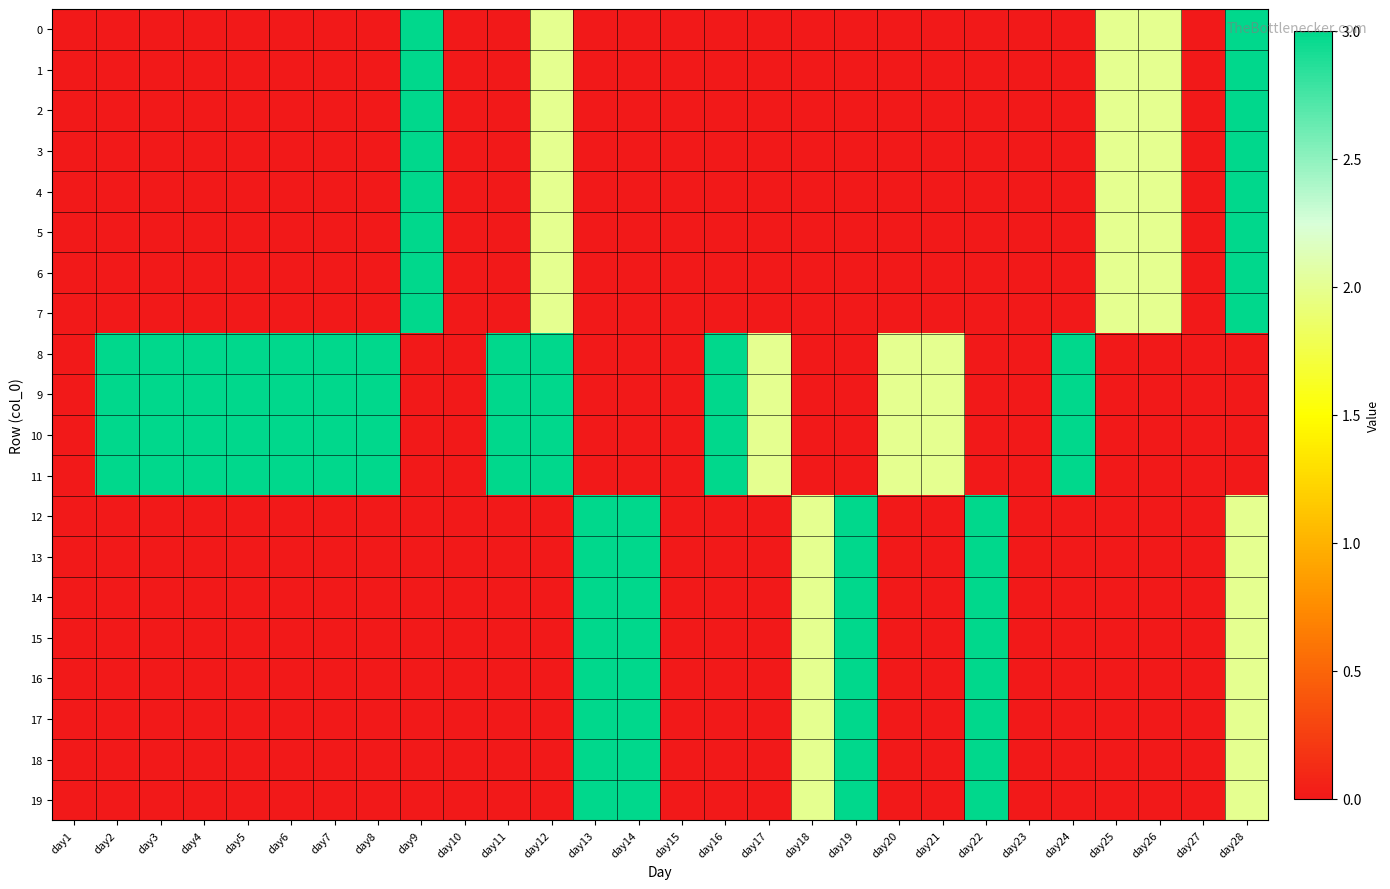

Reading left to right, transcribe all the data shown in this chart.

0: day1=0	day2=0	day3=0	day4=0	day5=0	day6=0	day7=0	day8=0	day9=3	day10=0	day11=0	day12=2	day13=0	day14=0	day15=0	day16=0	day17=0	day18=0	day19=0	day20=0	day21=0	day22=0	day23=0	day24=0	day25=2	day26=2	day27=0	day28=3
1: day1=0	day2=0	day3=0	day4=0	day5=0	day6=0	day7=0	day8=0	day9=3	day10=0	day11=0	day12=2	day13=0	day14=0	day15=0	day16=0	day17=0	day18=0	day19=0	day20=0	day21=0	day22=0	day23=0	day24=0	day25=2	day26=2	day27=0	day28=3
2: day1=0	day2=0	day3=0	day4=0	day5=0	day6=0	day7=0	day8=0	day9=3	day10=0	day11=0	day12=2	day13=0	day14=0	day15=0	day16=0	day17=0	day18=0	day19=0	day20=0	day21=0	day22=0	day23=0	day24=0	day25=2	day26=2	day27=0	day28=3
3: day1=0	day2=0	day3=0	day4=0	day5=0	day6=0	day7=0	day8=0	day9=3	day10=0	day11=0	day12=2	day13=0	day14=0	day15=0	day16=0	day17=0	day18=0	day19=0	day20=0	day21=0	day22=0	day23=0	day24=0	day25=2	day26=2	day27=0	day28=3
4: day1=0	day2=0	day3=0	day4=0	day5=0	day6=0	day7=0	day8=0	day9=3	day10=0	day11=0	day12=2	day13=0	day14=0	day15=0	day16=0	day17=0	day18=0	day19=0	day20=0	day21=0	day22=0	day23=0	day24=0	day25=2	day26=2	day27=0	day28=3
5: day1=0	day2=0	day3=0	day4=0	day5=0	day6=0	day7=0	day8=0	day9=3	day10=0	day11=0	day12=2	day13=0	day14=0	day15=0	day16=0	day17=0	day18=0	day19=0	day20=0	day21=0	day22=0	day23=0	day24=0	day25=2	day26=2	day27=0	day28=3
6: day1=0	day2=0	day3=0	day4=0	day5=0	day6=0	day7=0	day8=0	day9=3	day10=0	day11=0	day12=2	day13=0	day14=0	day15=0	day16=0	day17=0	day18=0	day19=0	day20=0	day21=0	day22=0	day23=0	day24=0	day25=2	day26=2	day27=0	day28=3
7: day1=0	day2=0	day3=0	day4=0	day5=0	day6=0	day7=0	day8=0	day9=3	day10=0	day11=0	day12=2	day13=0	day14=0	day15=0	day16=0	day17=0	day18=0	day19=0	day20=0	day21=0	day22=0	day23=0	day24=0	day25=2	day26=2	day27=0	day28=3
8: day1=0	day2=3	day3=3	day4=3	day5=3	day6=3	day7=3	day8=3	day9=0	day10=0	day11=3	day12=3	day13=0	day14=0	day15=0	day16=3	day17=2	day18=0	day19=0	day20=2	day21=2	day22=0	day23=0	day24=3	day25=0	day26=0	day27=0	day28=0
9: day1=0	day2=3	day3=3	day4=3	day5=3	day6=3	day7=3	day8=3	day9=0	day10=0	day11=3	day12=3	day13=0	day14=0	day15=0	day16=3	day17=2	day18=0	day19=0	day20=2	day21=2	day22=0	day23=0	day24=3	day25=0	day26=0	day27=0	day28=0
10: day1=0	day2=3	day3=3	day4=3	day5=3	day6=3	day7=3	day8=3	day9=0	day10=0	day11=3	day12=3	day13=0	day14=0	day15=0	day16=3	day17=2	day18=0	day19=0	day20=2	day21=2	day22=0	day23=0	day24=3	day25=0	day26=0	day27=0	day28=0
11: day1=0	day2=3	day3=3	day4=3	day5=3	day6=3	day7=3	day8=3	day9=0	day10=0	day11=3	day12=3	day13=0	day14=0	day15=0	day16=3	day17=2	day18=0	day19=0	day20=2	day21=2	day22=0	day23=0	day24=3	day25=0	day26=0	day27=0	day28=0
12: day1=0	day2=0	day3=0	day4=0	day5=0	day6=0	day7=0	day8=0	day9=0	day10=0	day11=0	day12=0	day13=3	day14=3	day15=0	day16=0	day17=0	day18=2	day19=3	day20=0	day21=0	day22=3	day23=0	day24=0	day25=0	day26=0	day27=0	day28=2
13: day1=0	day2=0	day3=0	day4=0	day5=0	day6=0	day7=0	day8=0	day9=0	day10=0	day11=0	day12=0	day13=3	day14=3	day15=0	day16=0	day17=0	day18=2	day19=3	day20=0	day21=0	day22=3	day23=0	day24=0	day25=0	day26=0	day27=0	day28=2
14: day1=0	day2=0	day3=0	day4=0	day5=0	day6=0	day7=0	day8=0	day9=0	day10=0	day11=0	day12=0	day13=3	day14=3	day15=0	day16=0	day17=0	day18=2	day19=3	day20=0	day21=0	day22=3	day23=0	day24=0	day25=0	day26=0	day27=0	day28=2
15: day1=0	day2=0	day3=0	day4=0	day5=0	day6=0	day7=0	day8=0	day9=0	day10=0	day11=0	day12=0	day13=3	day14=3	day15=0	day16=0	day17=0	day18=2	day19=3	day20=0	day21=0	day22=3	day23=0	day24=0	day25=0	day26=0	day27=0	day28=2
16: day1=0	day2=0	day3=0	day4=0	day5=0	day6=0	day7=0	day8=0	day9=0	day10=0	day11=0	day12=0	day13=3	day14=3	day15=0	day16=0	day17=0	day18=2	day19=3	day20=0	day21=0	day22=3	day23=0	day24=0	day25=0	day26=0	day27=0	day28=2
17: day1=0	day2=0	day3=0	day4=0	day5=0	day6=0	day7=0	day8=0	day9=0	day10=0	day11=0	day12=0	day13=3	day14=3	day15=0	day16=0	day17=0	day18=2	day19=3	day20=0	day21=0	day22=3	day23=0	day24=0	day25=0	day26=0	day27=0	day28=2
18: day1=0	day2=0	day3=0	day4=0	day5=0	day6=0	day7=0	day8=0	day9=0	day10=0	day11=0	day12=0	day13=3	day14=3	day15=0	day16=0	day17=0	day18=2	day19=3	day20=0	day21=0	day22=3	day23=0	day24=0	day25=0	day26=0	day27=0	day28=2
19: day1=0	day2=0	day3=0	day4=0	day5=0	day6=0	day7=0	day8=0	day9=0	day10=0	day11=0	day12=0	day13=3	day14=3	day15=0	day16=0	day17=0	day18=2	day19=3	day20=0	day21=0	day22=3	day23=0	day24=0	day25=0	day26=0	day27=0	day28=2